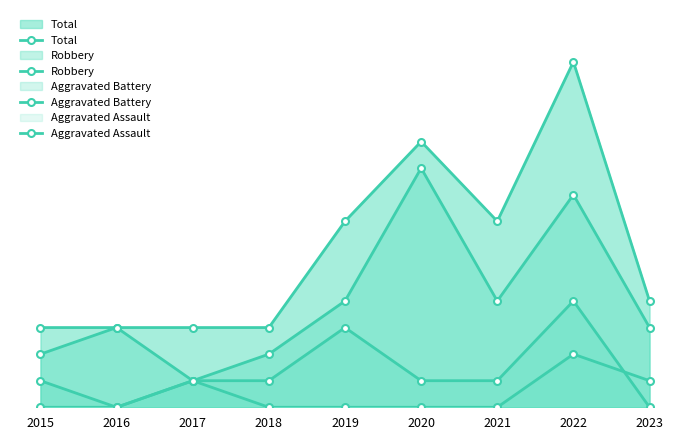

The Total series shows 3 at 2021. True or false?

False